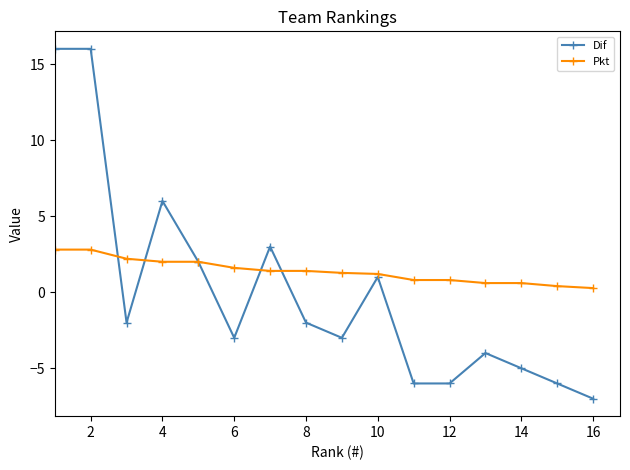

What is the value of the Dif point at the 9th from the left?

-3.0